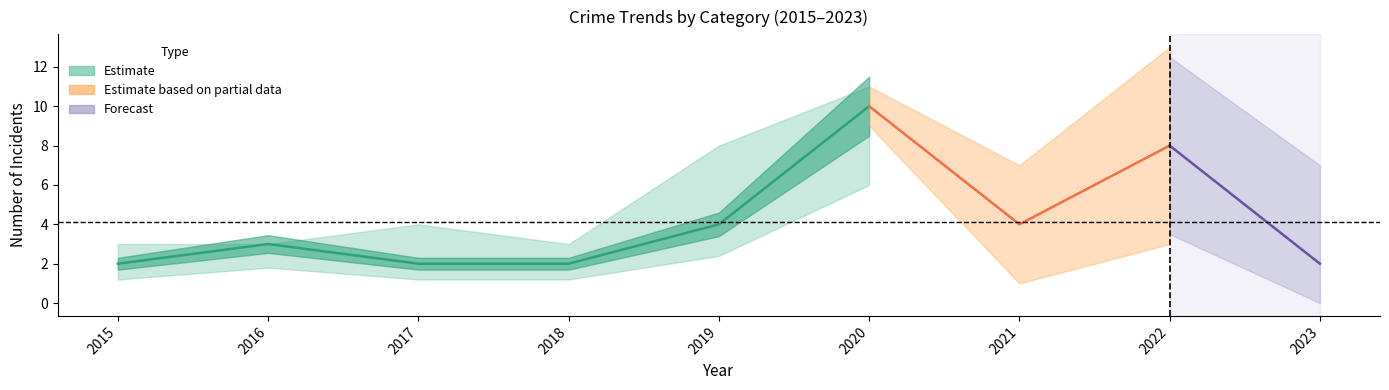

The Aggravated Assault series shows 0 at 2017. True or false?

False